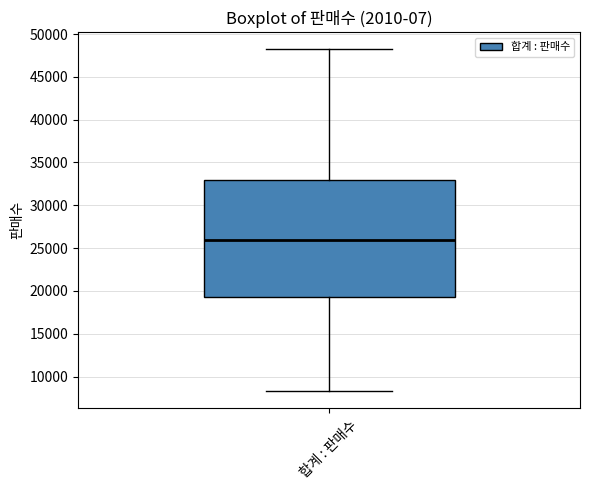

Read this box plot against the y-axis: the position of the median line, the range covered by the box, and the ends of both whiskers. The values are not printed on the chart, so give them approximately, as read against the axis.

median 26000, box 19500 to 33000, whiskers 8500 to 48000